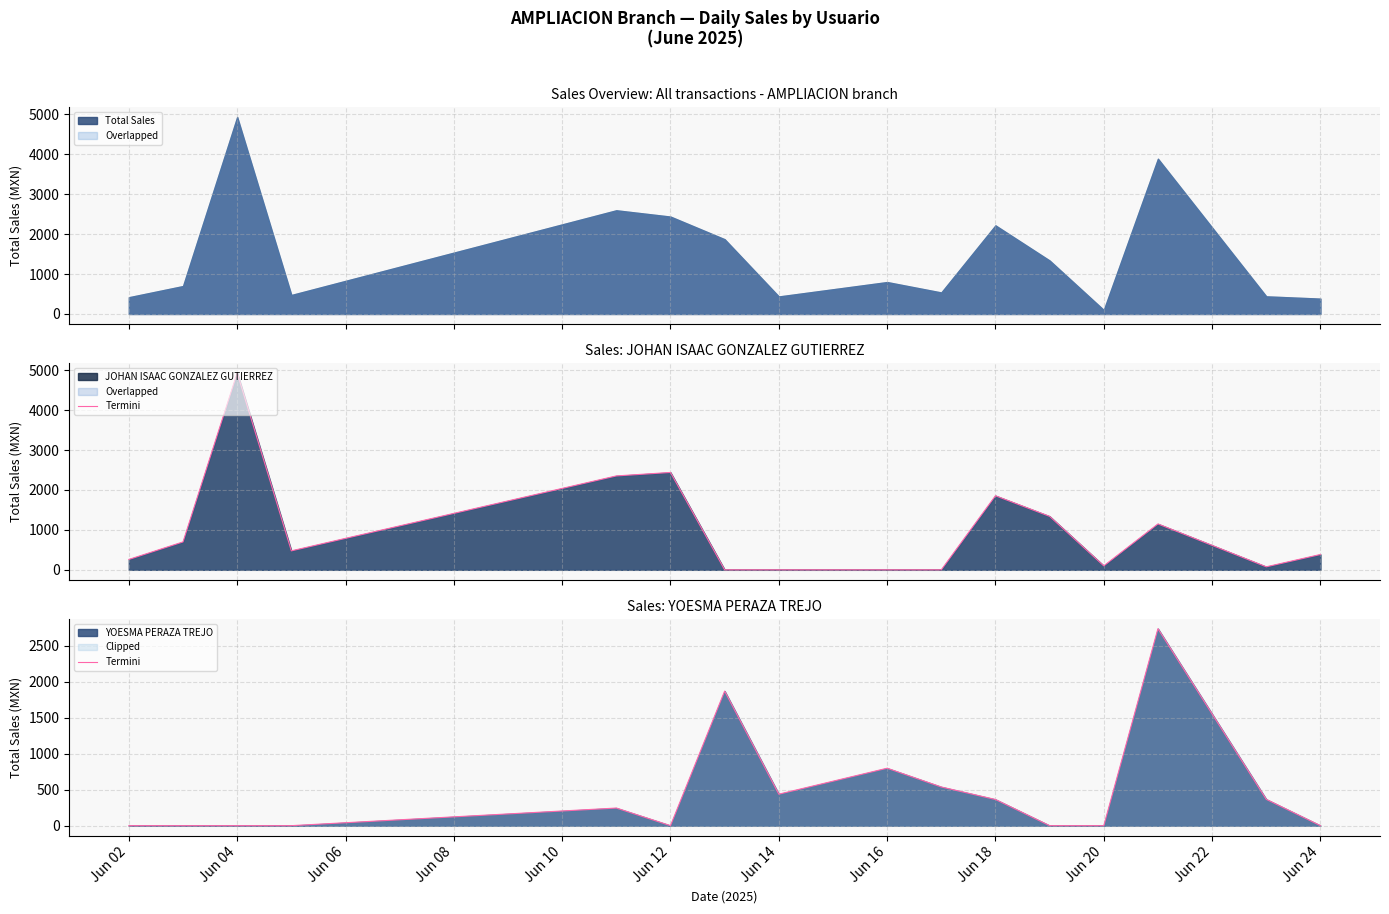

Where is the first local minimum?

Jun 12